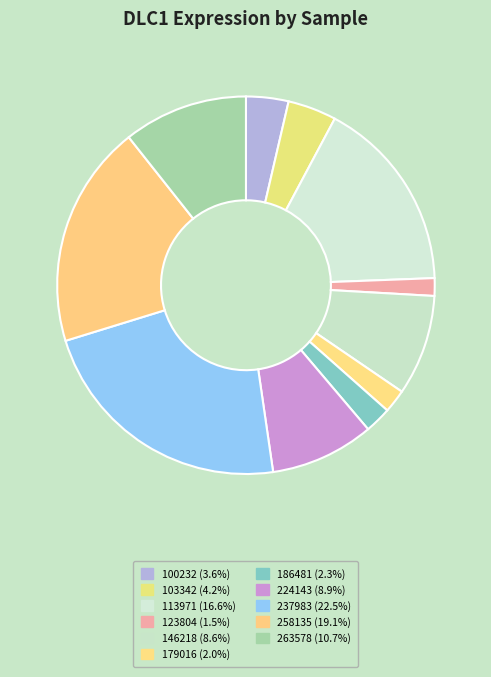

To the nearest percent, what percentage of the pie is 100232?

4%